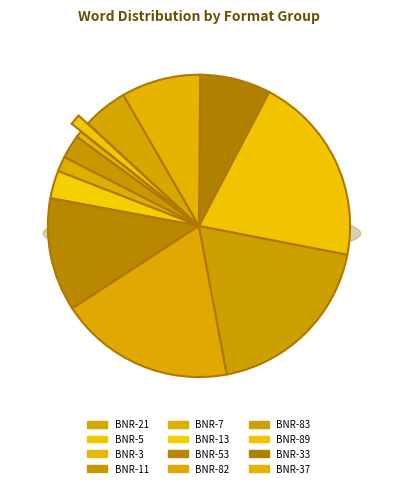

Is it true that BNR-37 is 8% of the pie?

True